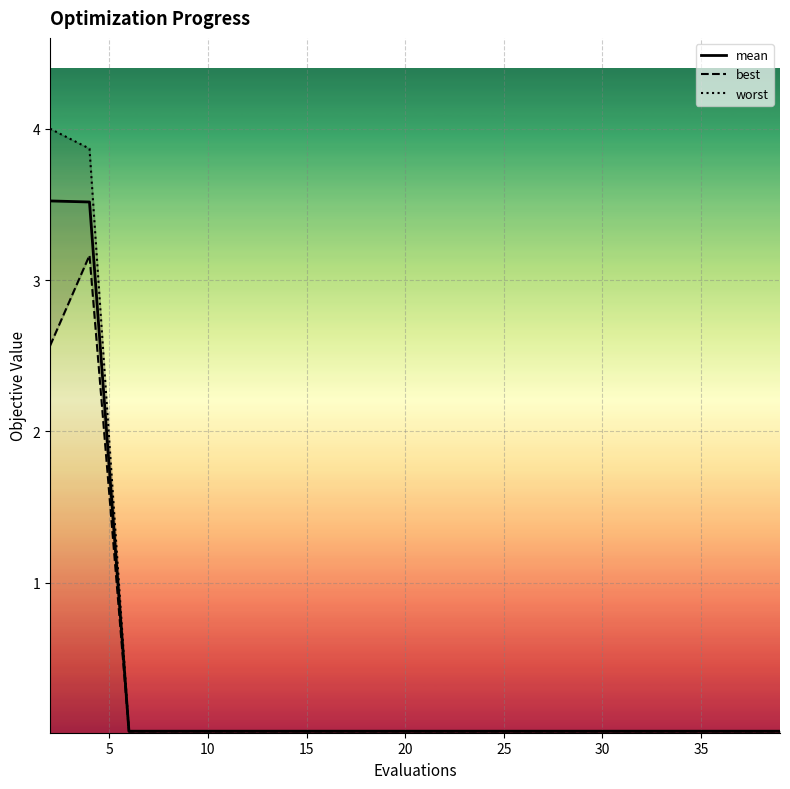

The mean series shows 0.0 at 10. True or false?

True